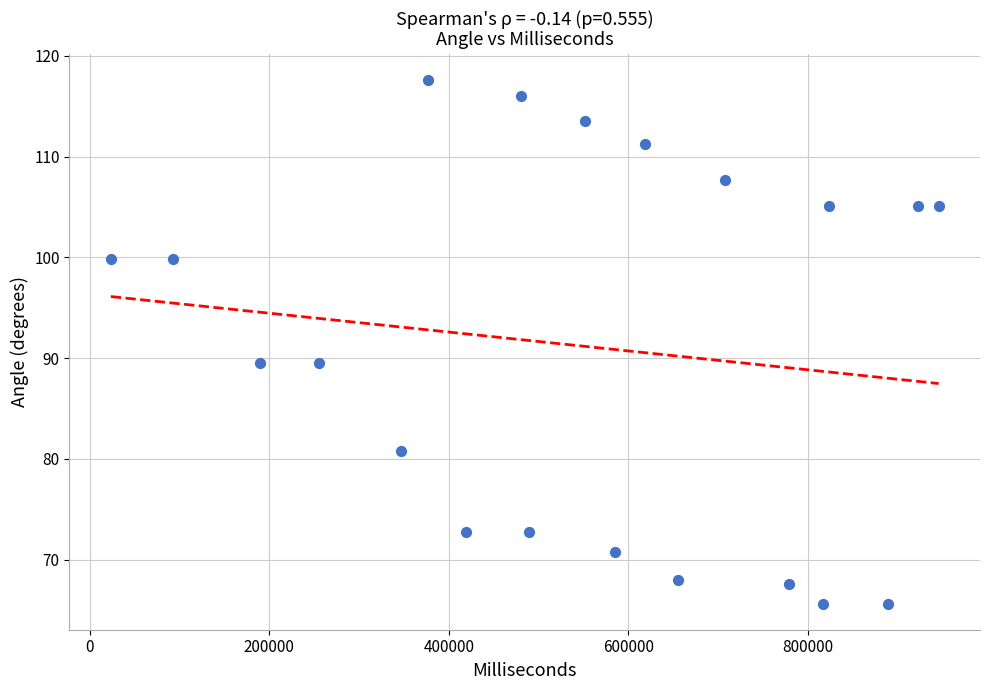

What is the range of X values (max minus min)?

921976.0